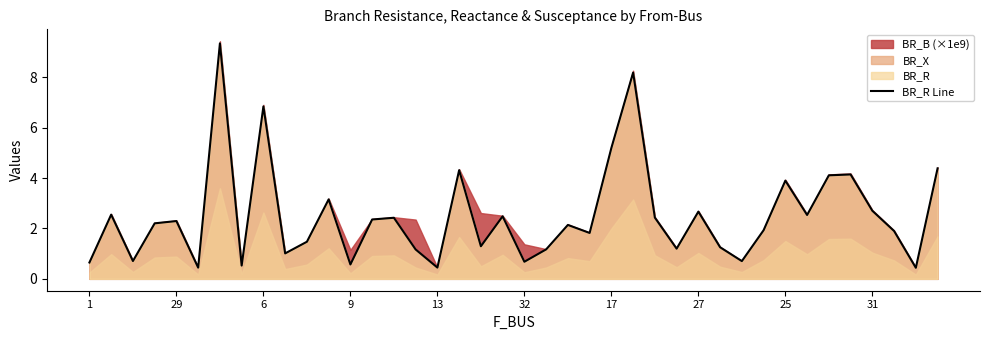

How many categories are shown in the chart?

40